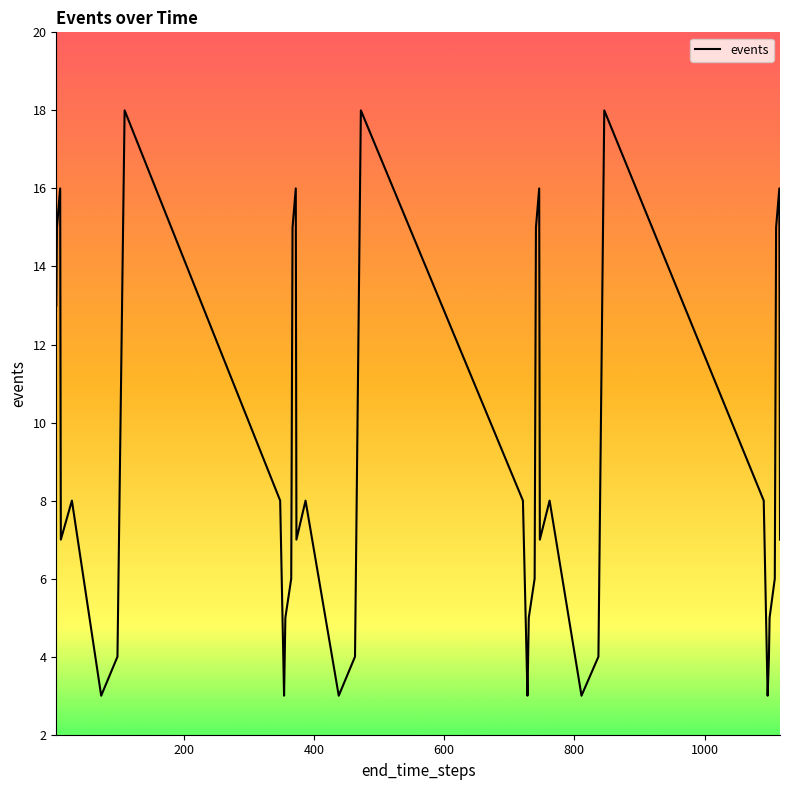

What is the difference between the maximum and minimum values?

15